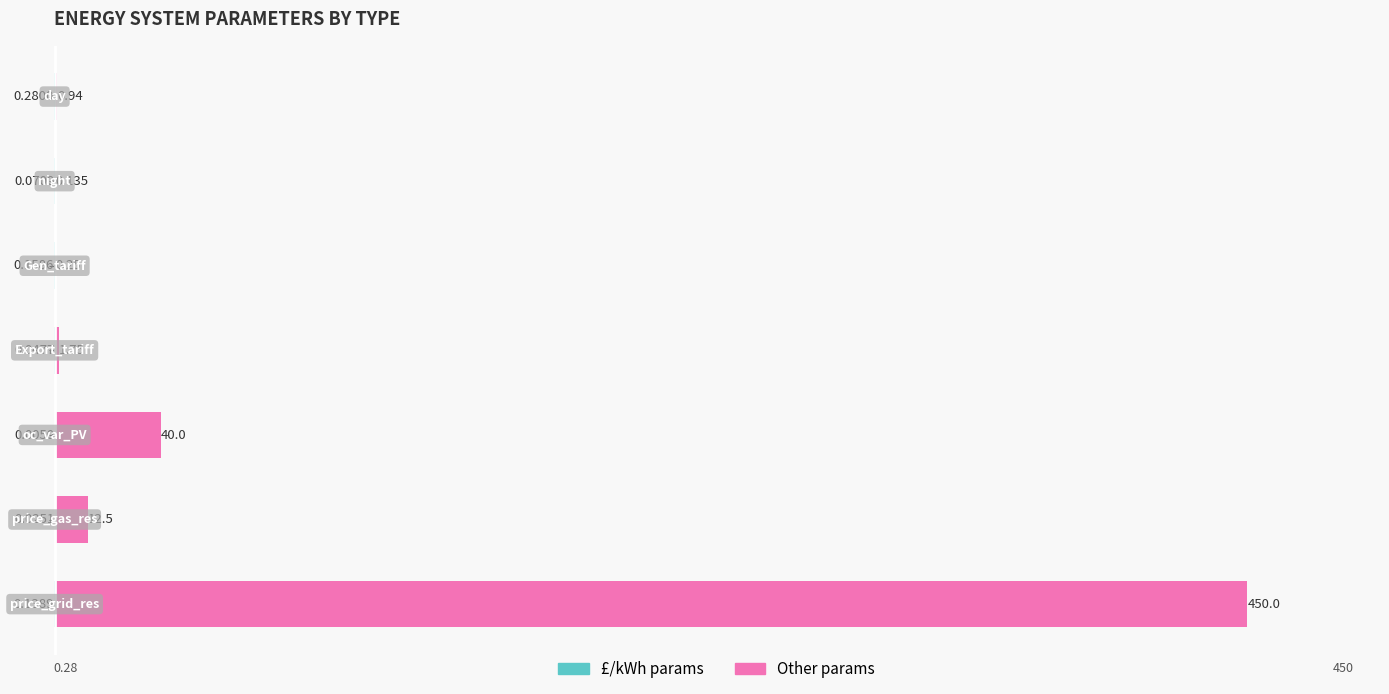

How many series are shown in this chart?

2